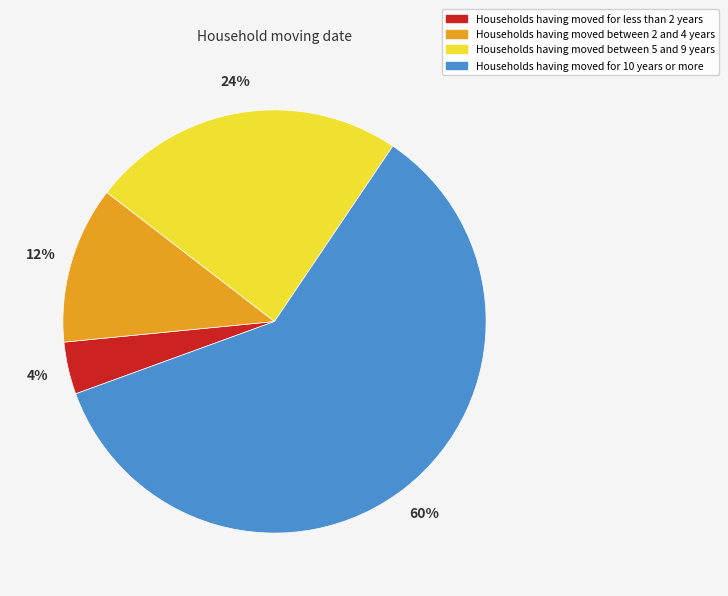

Which has a higher value, Households having moved for less than 2 years or Households having moved between 2 and 4 years?

Households having moved between 2 and 4 years